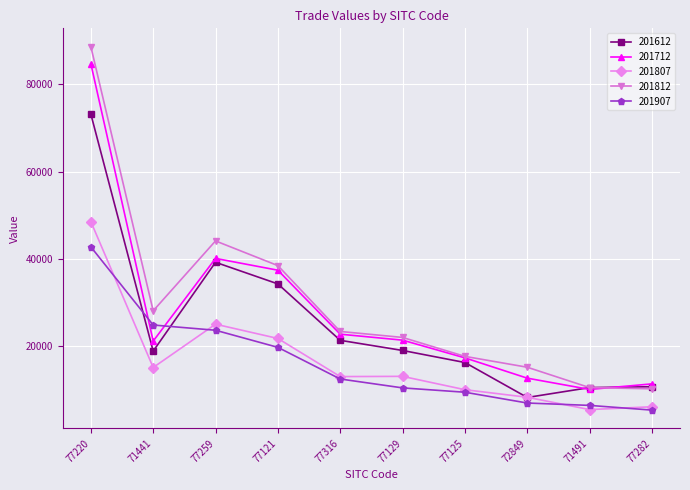

What is the total value across all series at 77125?

70716.4